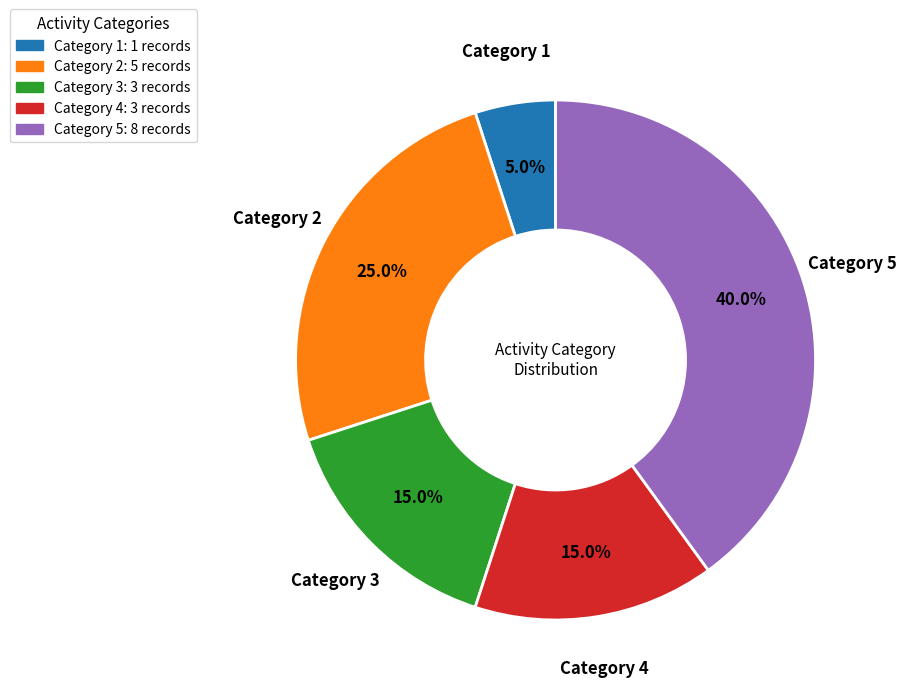

Does Category 4 represent more than half of the total?

No